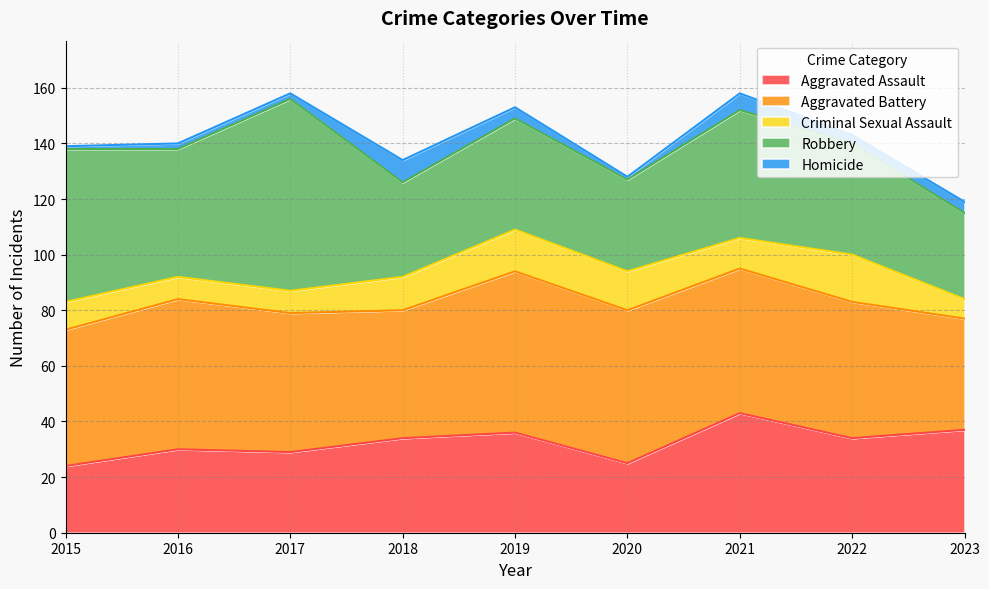

What is the value of the Criminal Sexual Assault point at the 5th from the left?

15